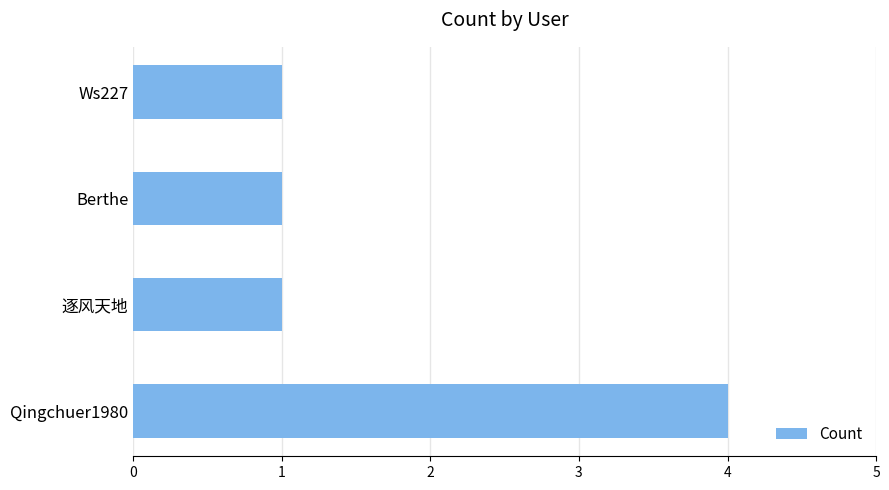

Reading bottom to top, transcribe all the data shown in this chart.

Qingchuer1980=4	逐风天地=1	Berthe=1	Ws227=1